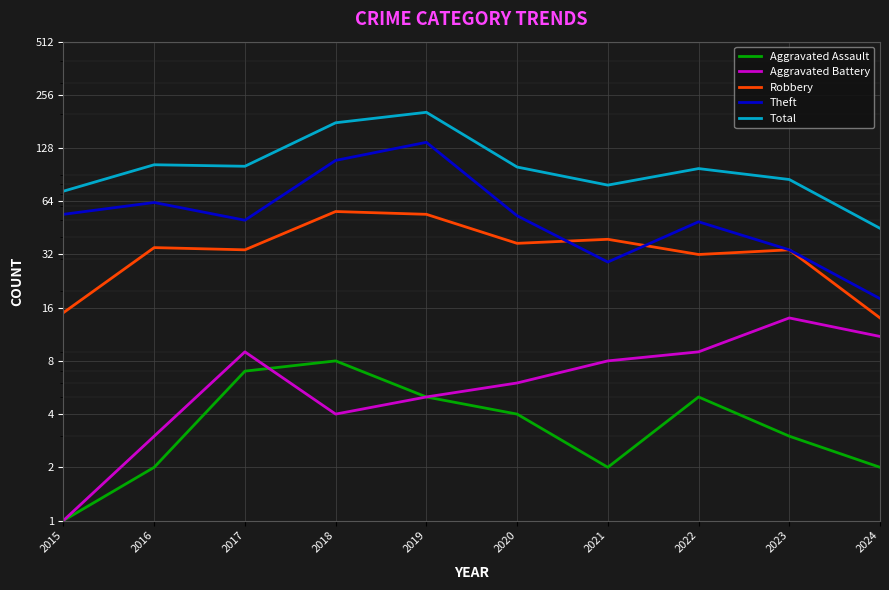

What are all the series names shown in the legend?

Aggravated Assault, Aggravated Battery, Robbery, Theft, Total